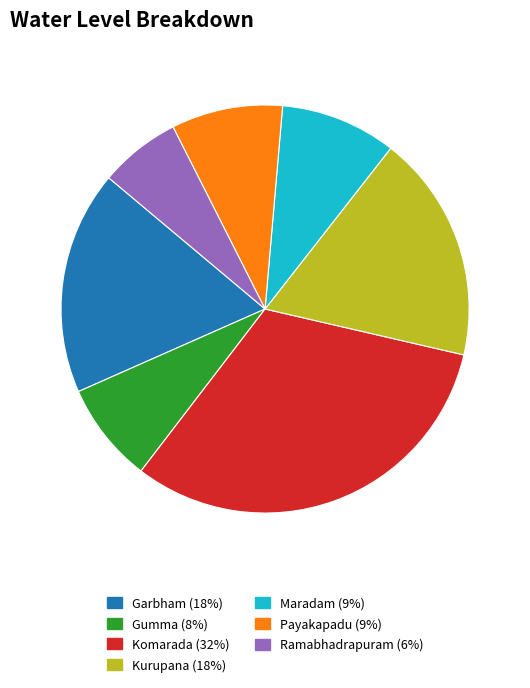

How many segments does this pie chart have?

7